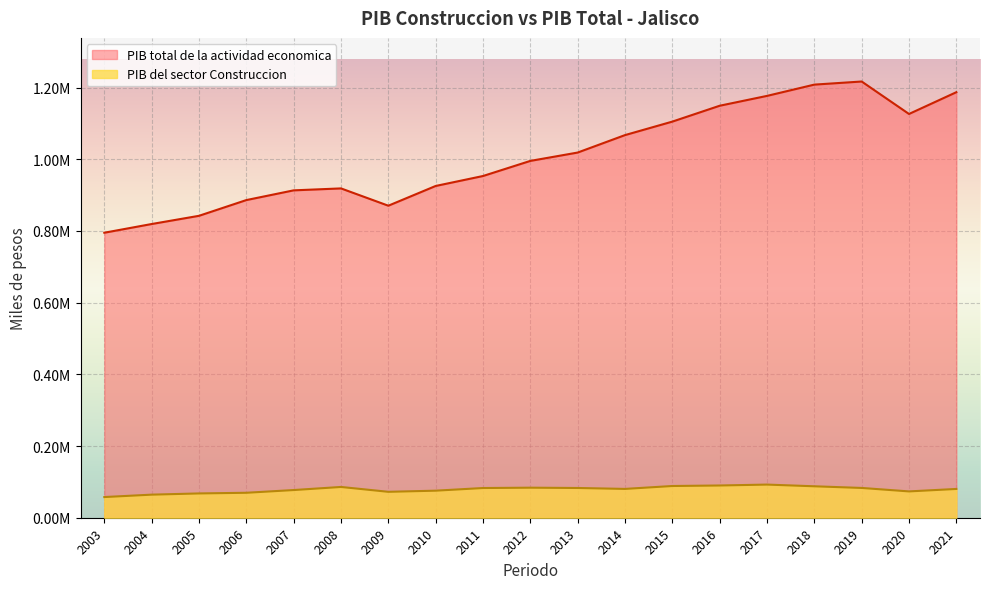

Where is PIB total de la actividad economica nearest to the value 1005846?

2012